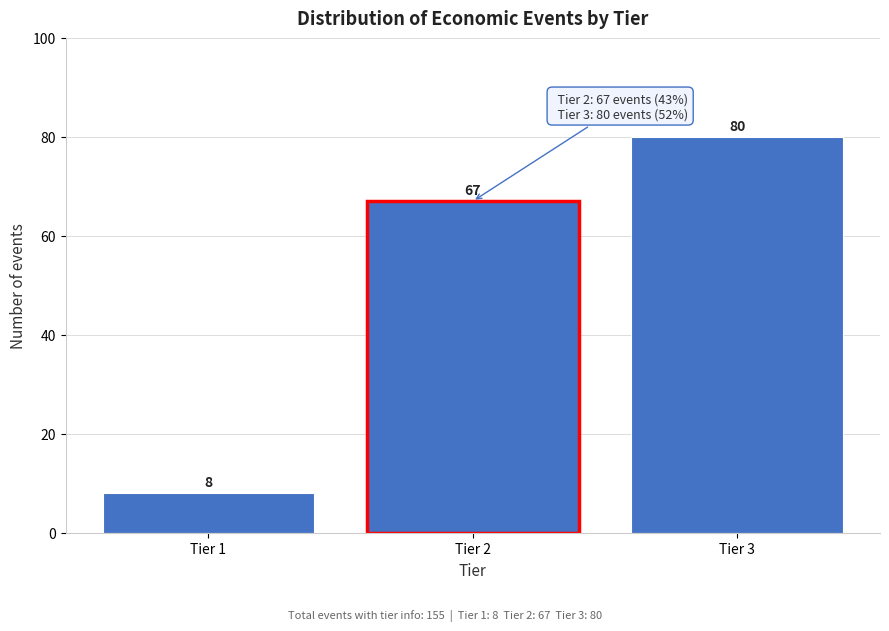

Reading right to left, transcribe all the data shown in this chart.

Tier 3=80	Tier 2=67	Tier 1=8